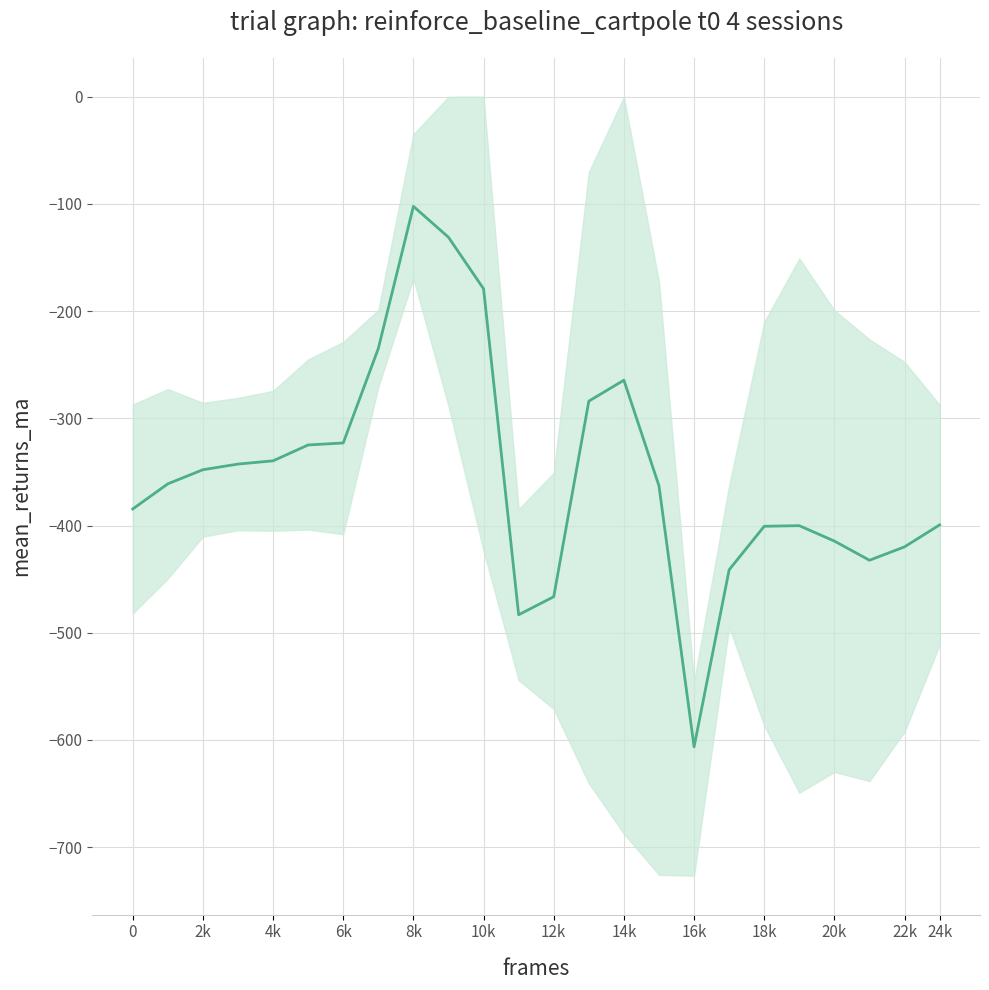

How many points are higher than both their immediate neighbors (excluding endpoints)?

3